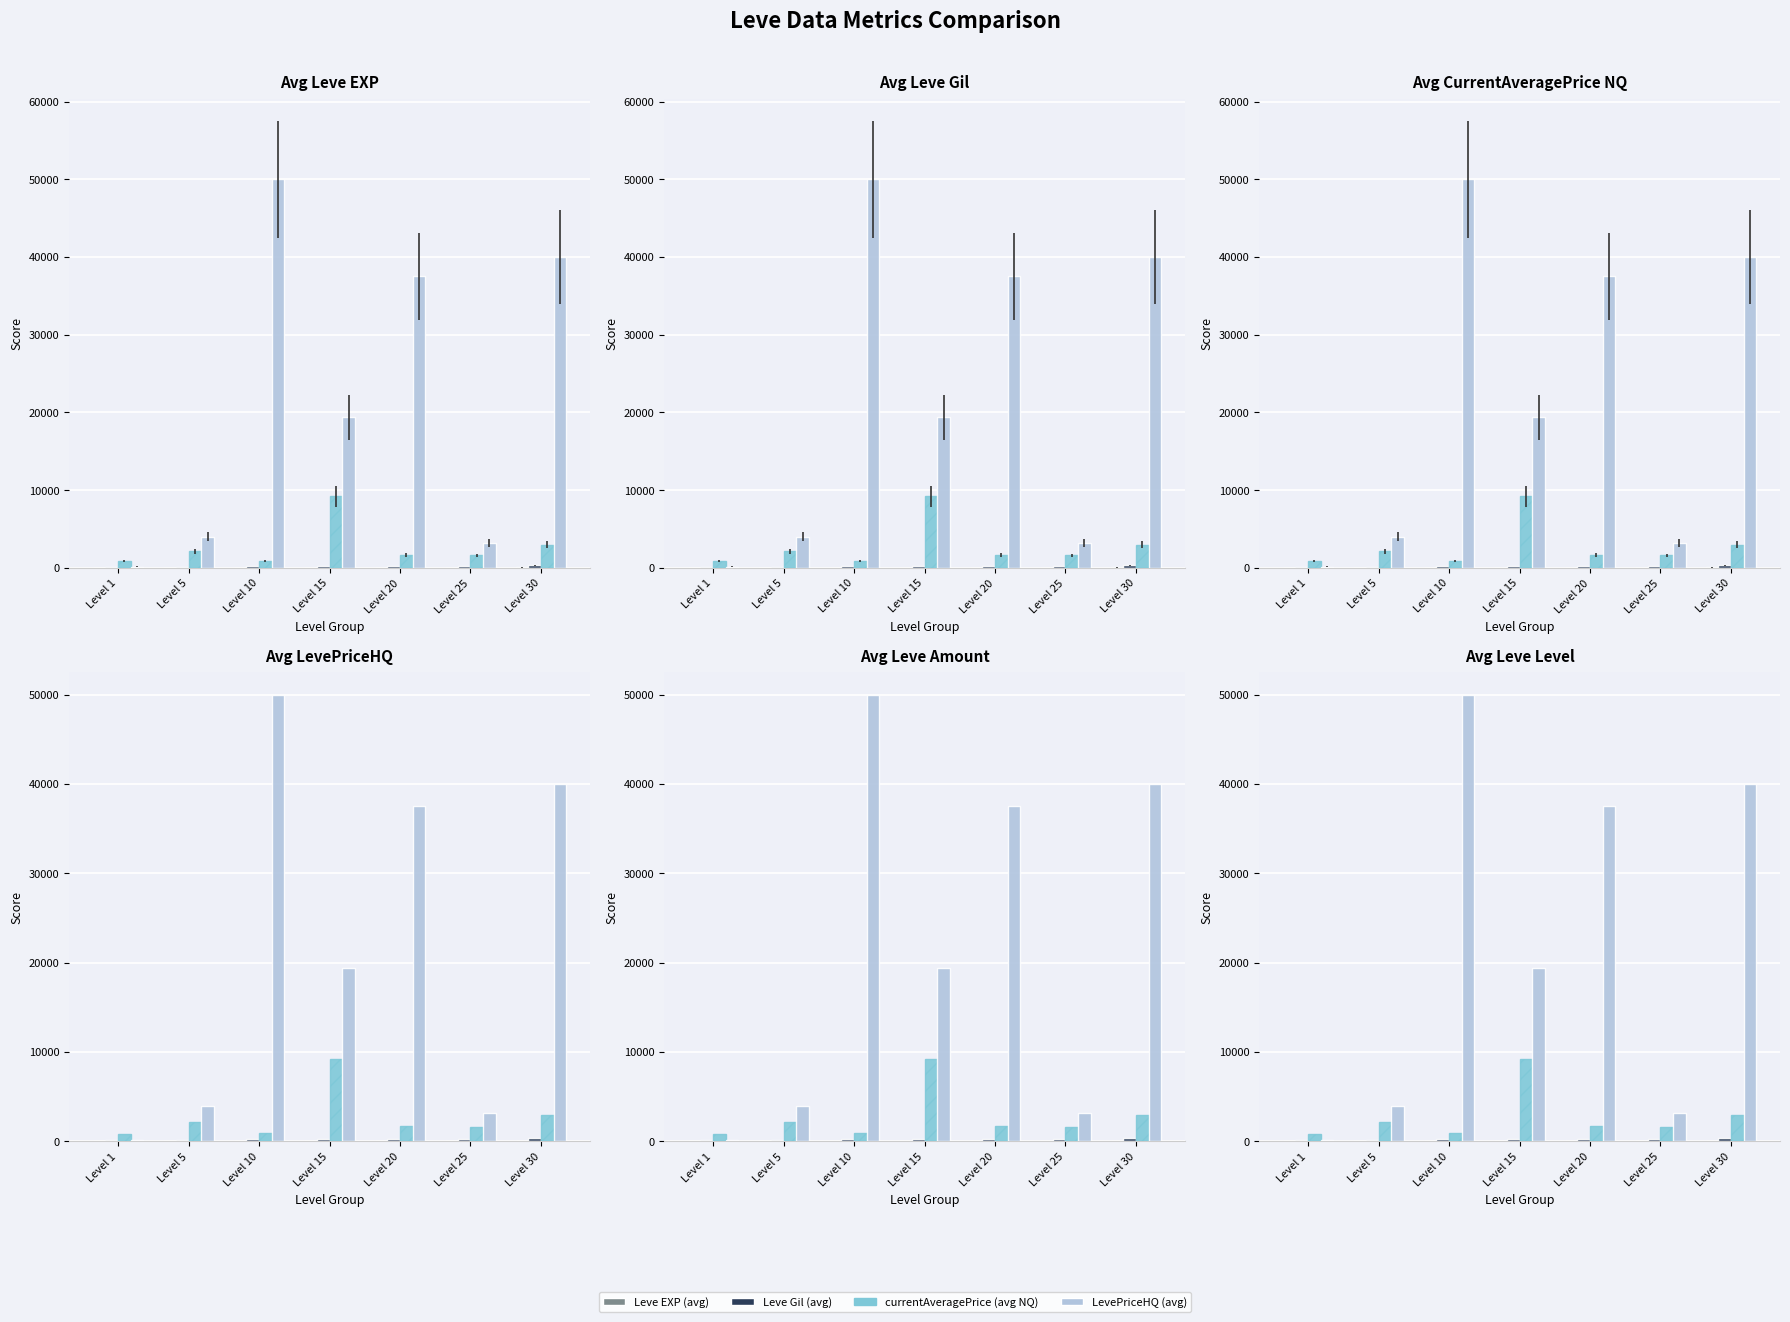

Between Level 15 and Level 30, which series saw the biggest shift?

LevePriceHQ (avg)